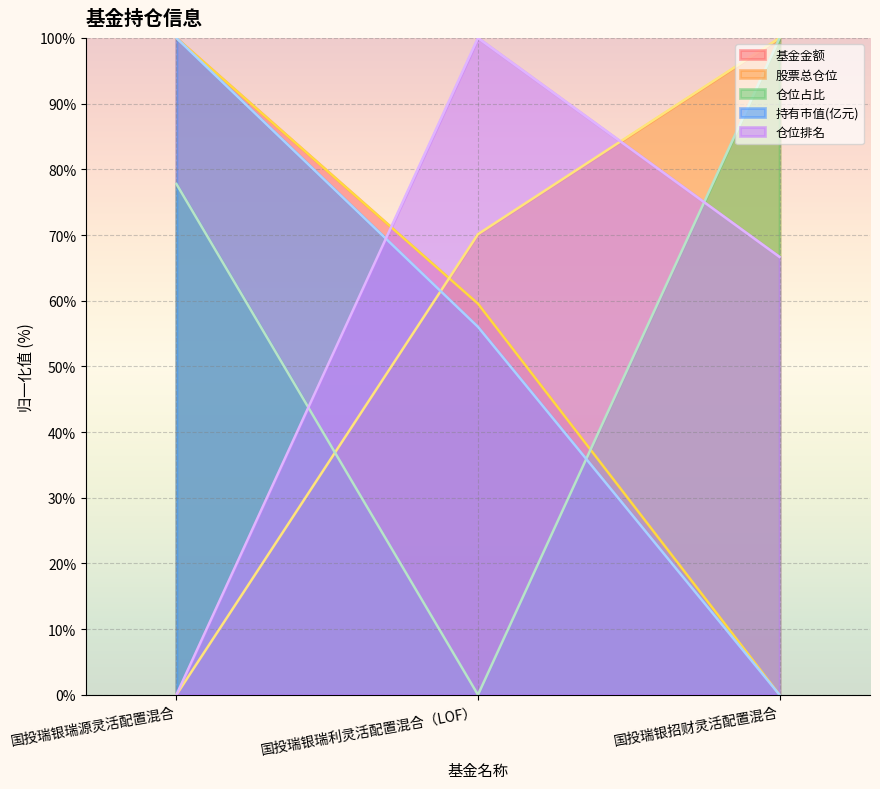

The value of 持有市值(亿元) at 国投瑞银瑞源灵活配置混合 is 175.4. True or false?

False